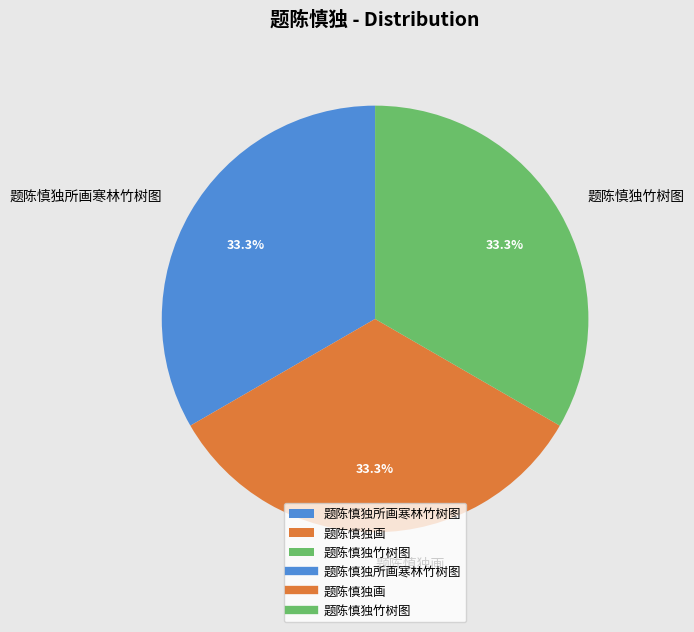

Combined, do 题陈慎独所画寒林竹树图 and 题陈慎独竹树图 account for over 50%?

Yes